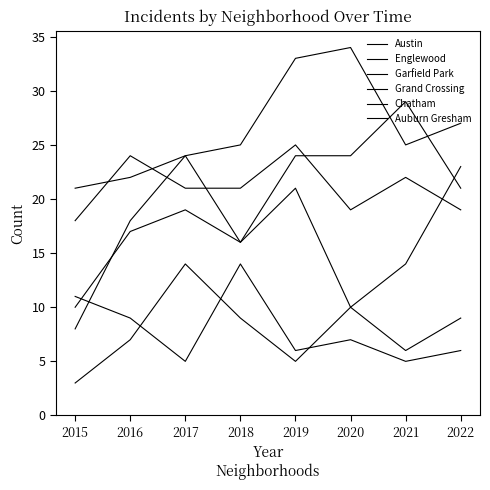

Does the chart have visible grid lines?

No